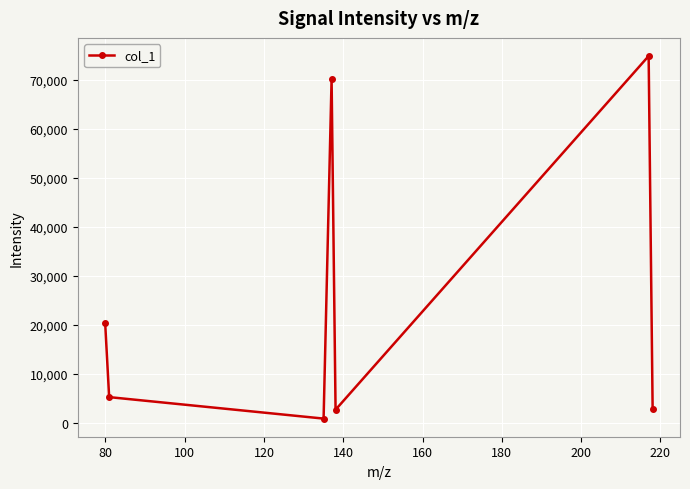

What is the maximum value shown in the chart?

74823.3